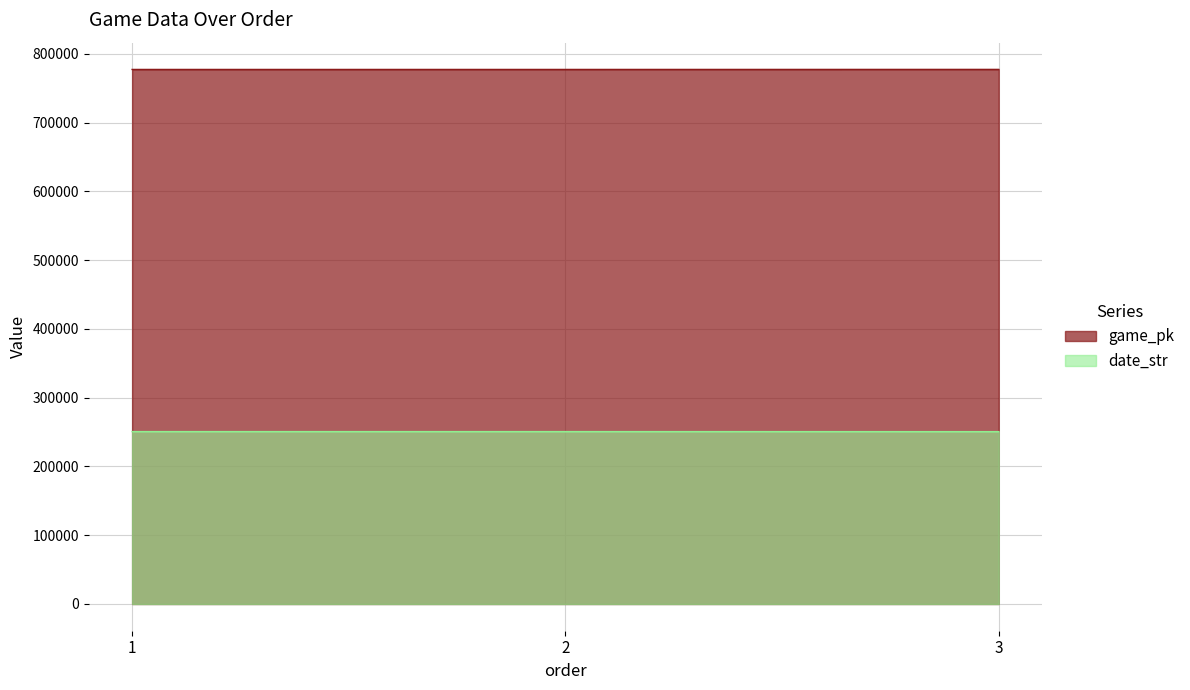

What is the difference between the game_pk values at 3 and 1?

76